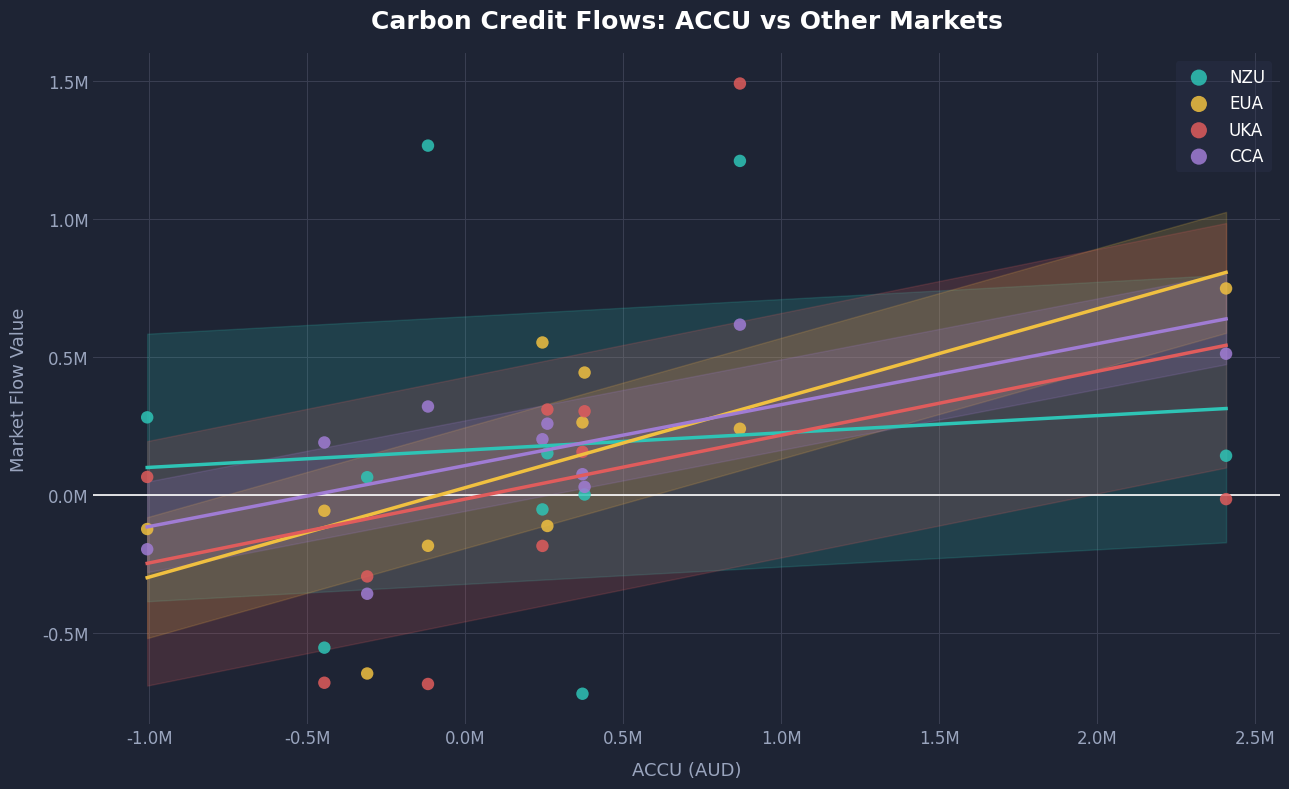

Which series has the largest Y range (max minus min)?

UKA